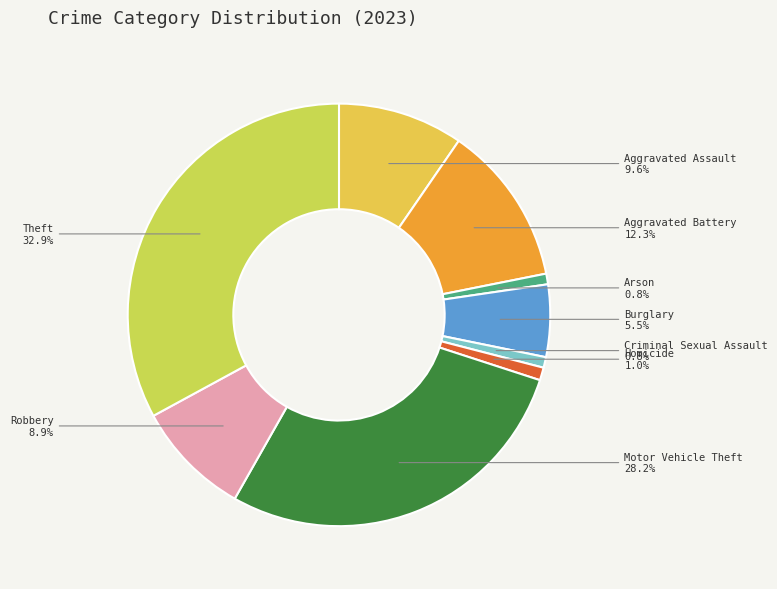

Which category has the biggest portion of the pie?

Theft